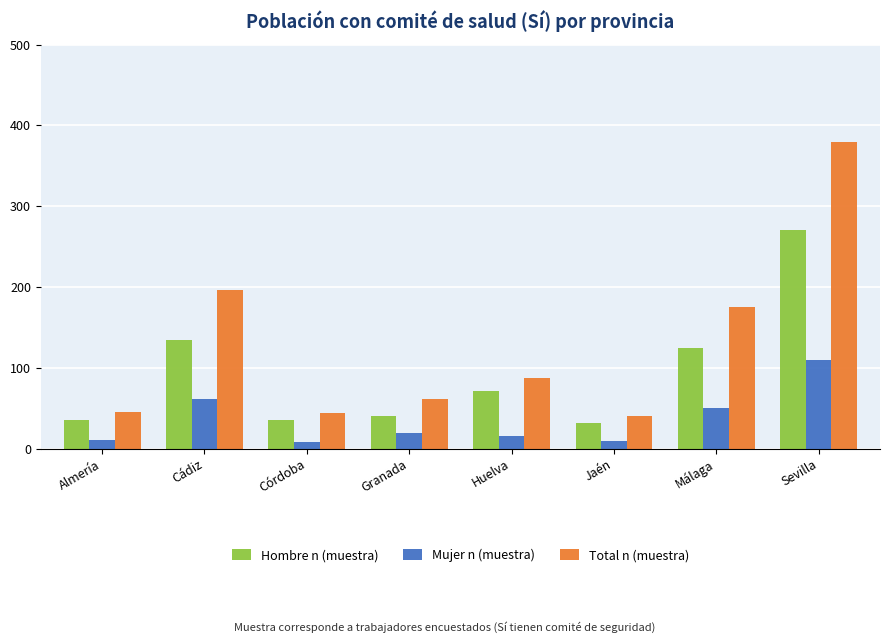

What is the difference between the Mujer n (muestra) values at Córdoba and Sevilla?

102